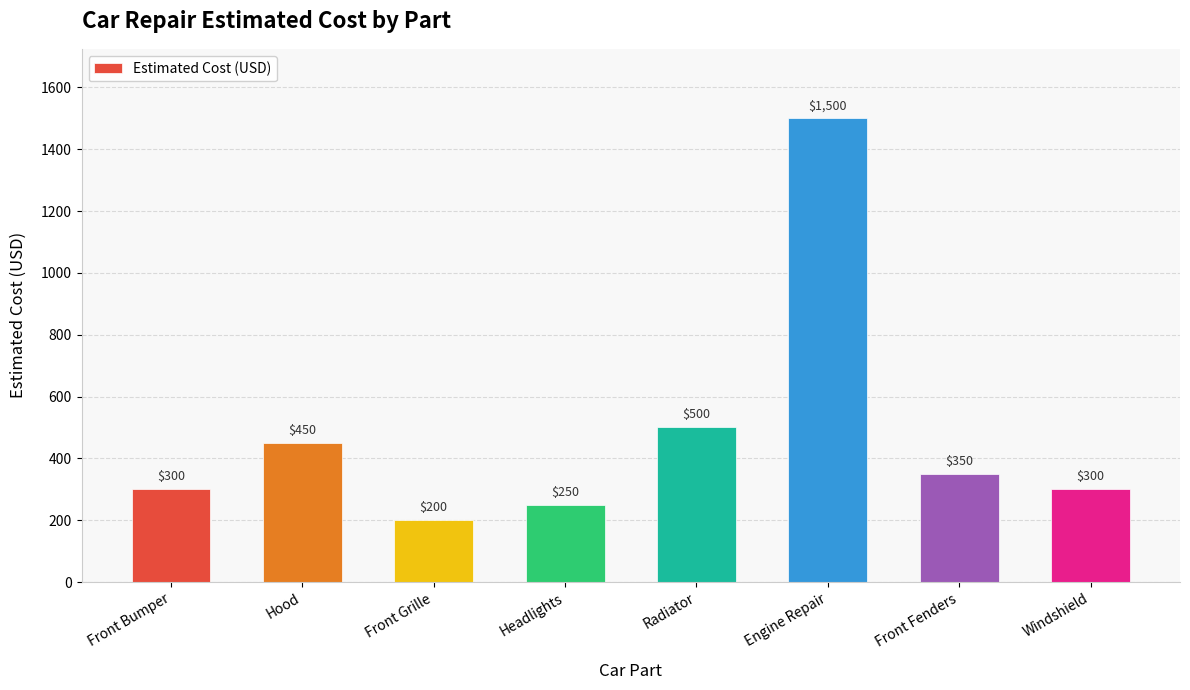

Which label corresponds to the largest value in the chart?

Engine Repair